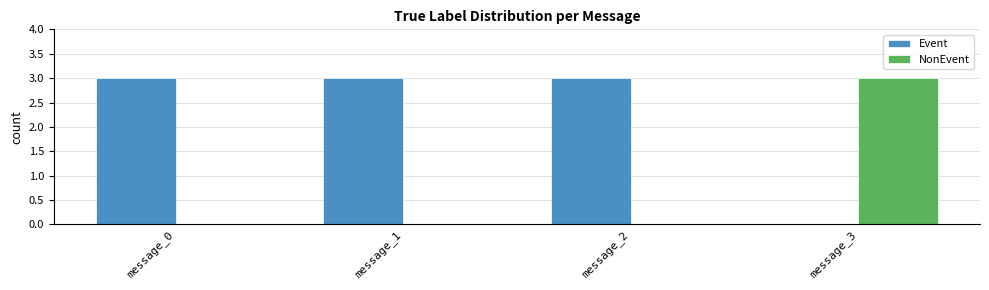

What is the sum of all NonEvent values?

3